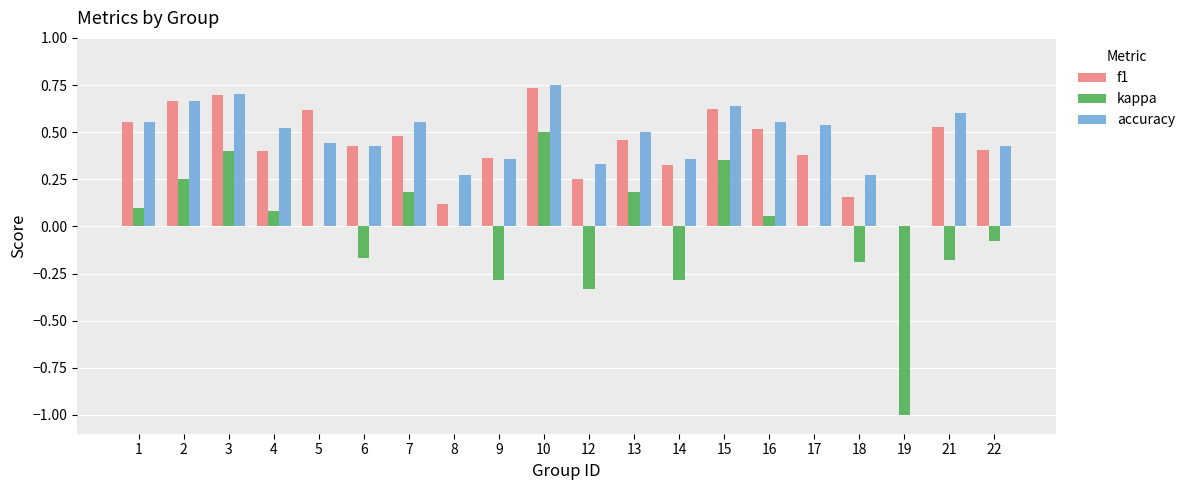

The value of f1 at 16 is 0.7. True or false?

False